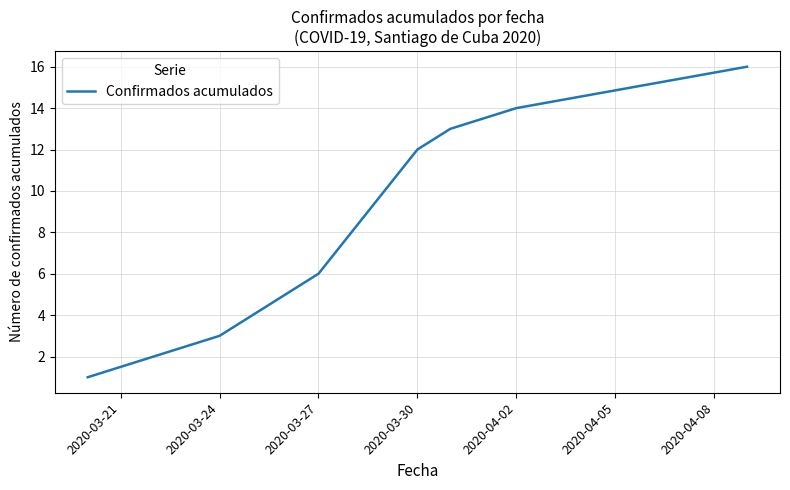

What is the smallest value displayed?

1